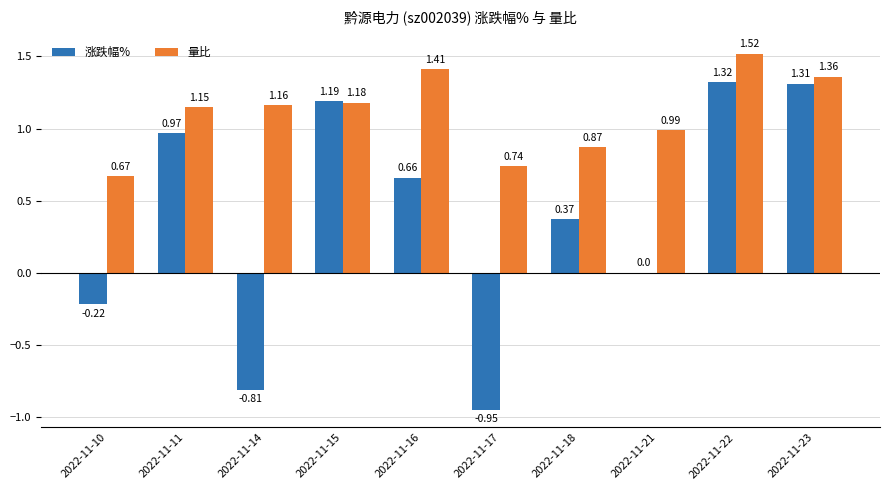

Count the number of data series in this chart.

2